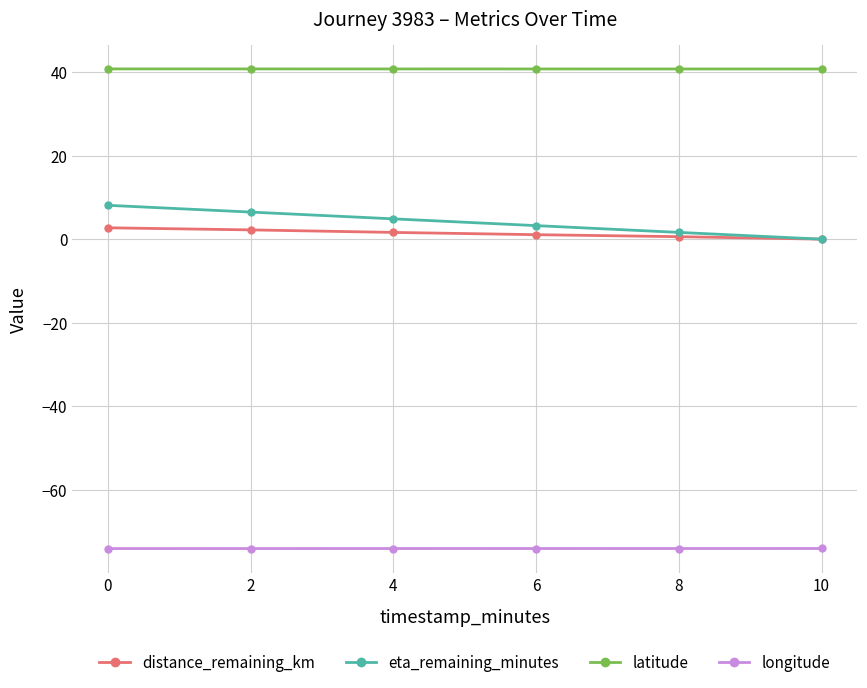

How many series are shown in this chart?

4